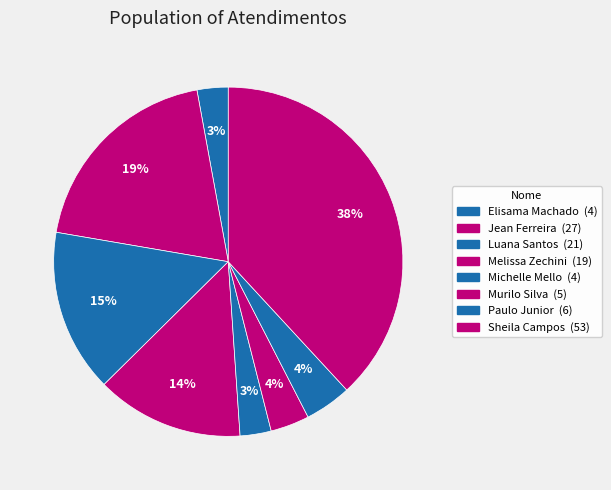

Count the number of slices in the pie.

8